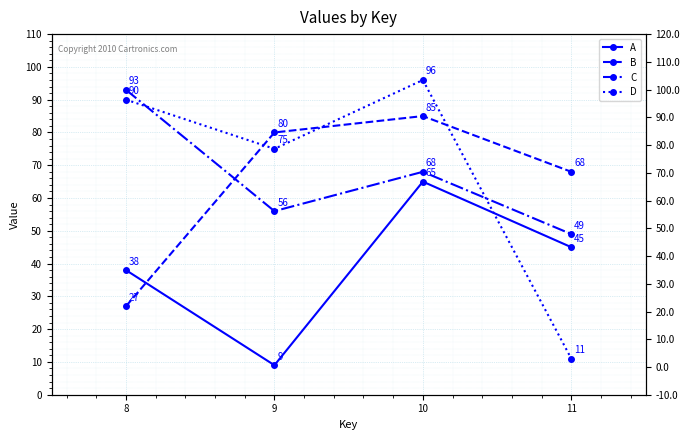

Where is the first local maximum for A?

10